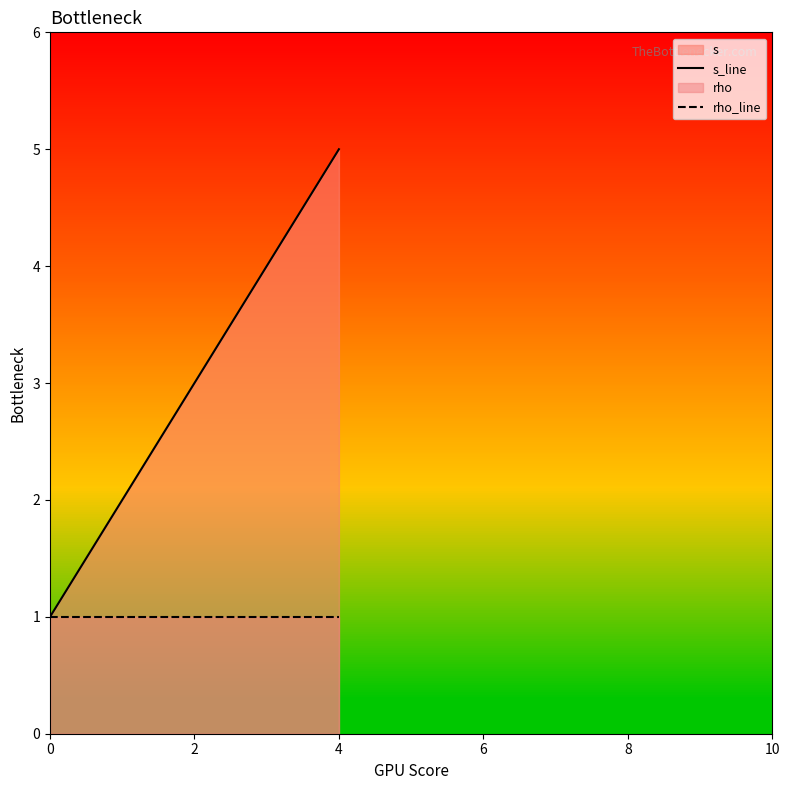

What is the minimum value for rho_line?

1